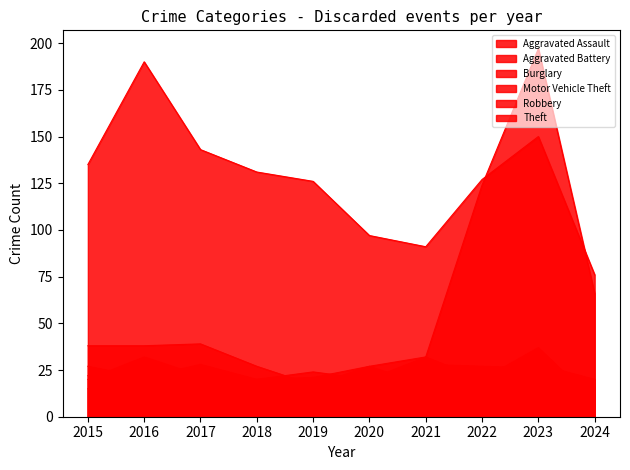

What is the spread (max minus min) of values at 2023?

190